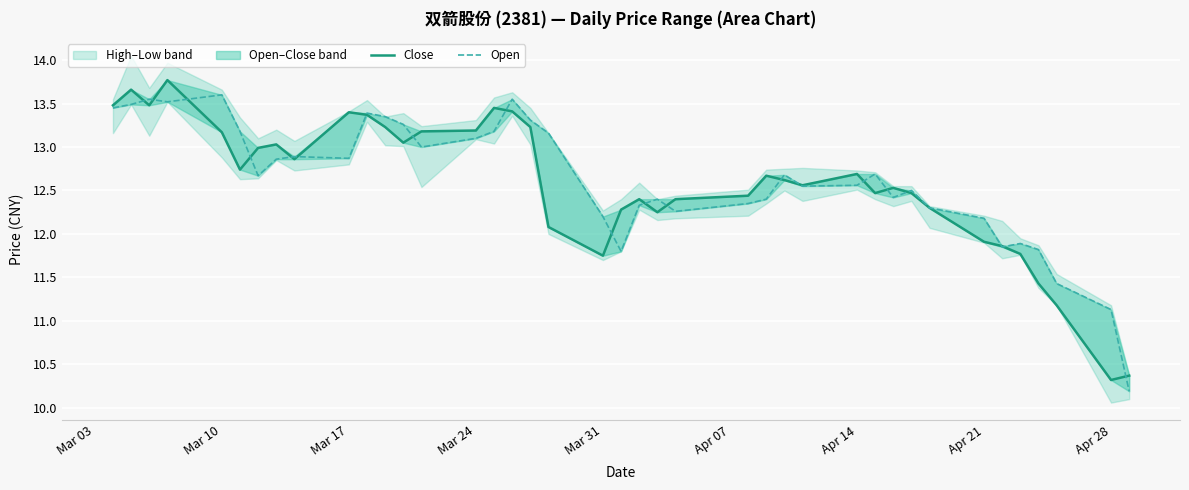

What is the difference between the maximum and second lowest values in the Open series?

2.5